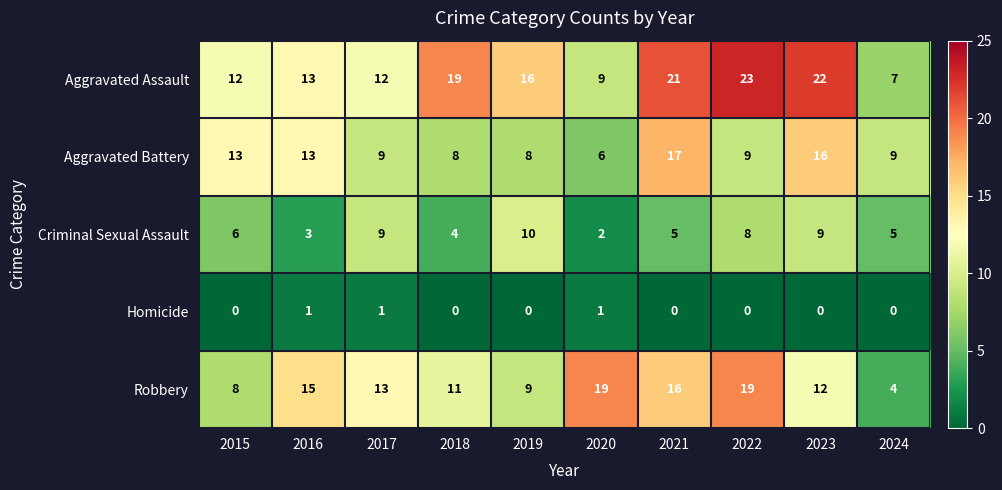

What is the difference between the Aggravated Battery values at 2021 and 2017?

8